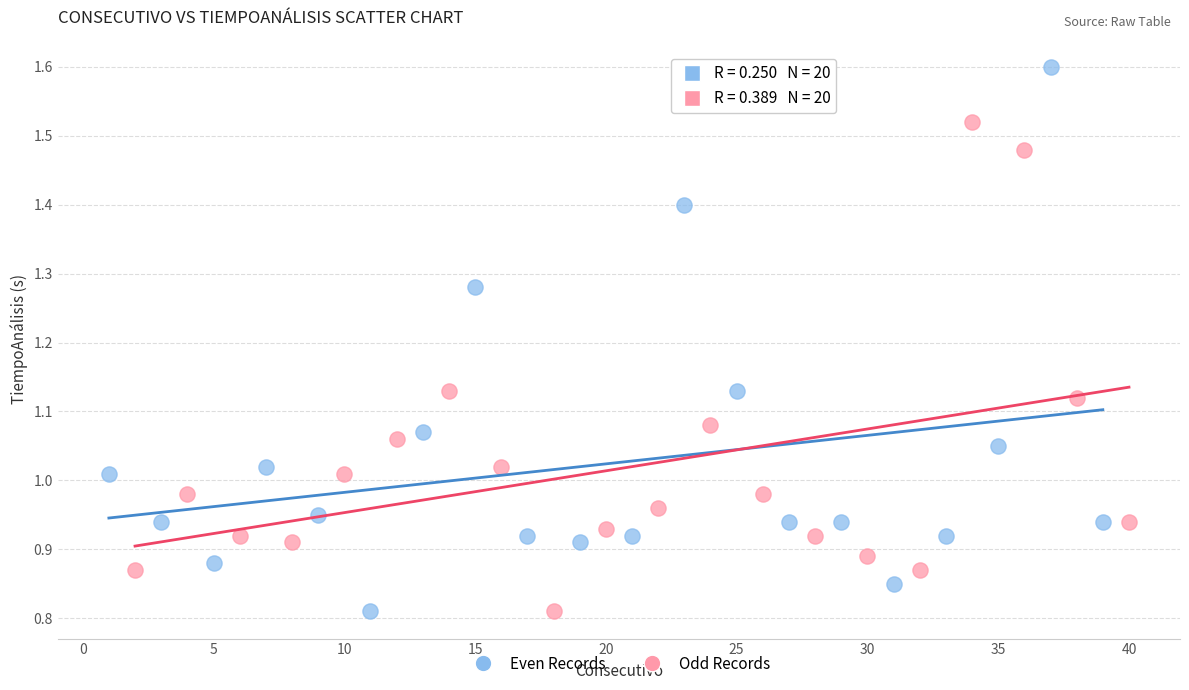

Which series has the widest spread of Y values?

Even Records